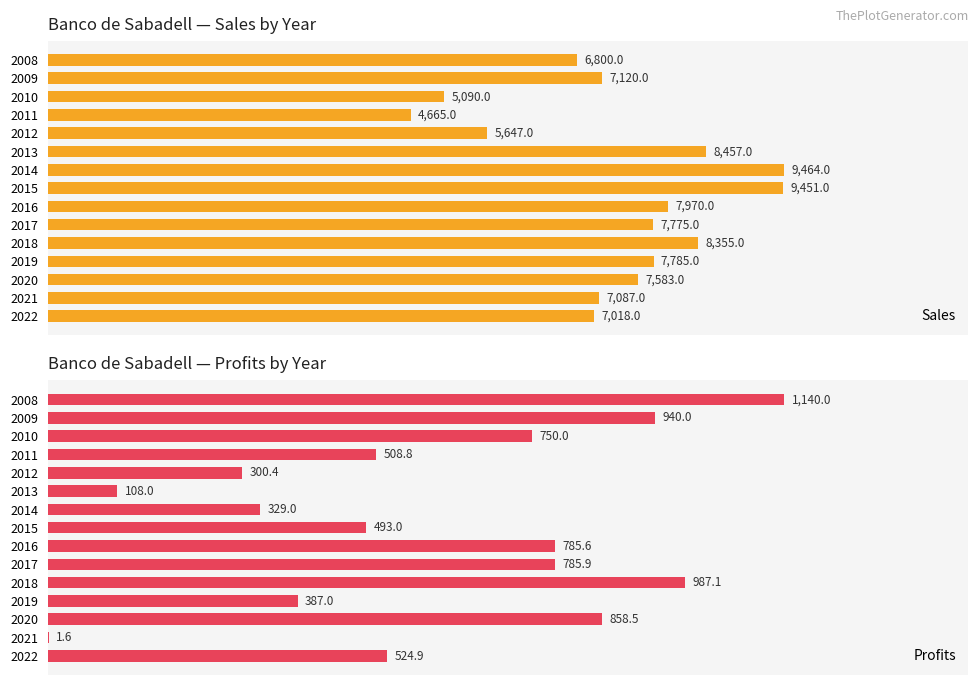

List the labels in order of Profits value, largest first.

0, 10, 1, 12, 9, 8, 2, 14, 3, 7, 11, 6, 4, 5, 13